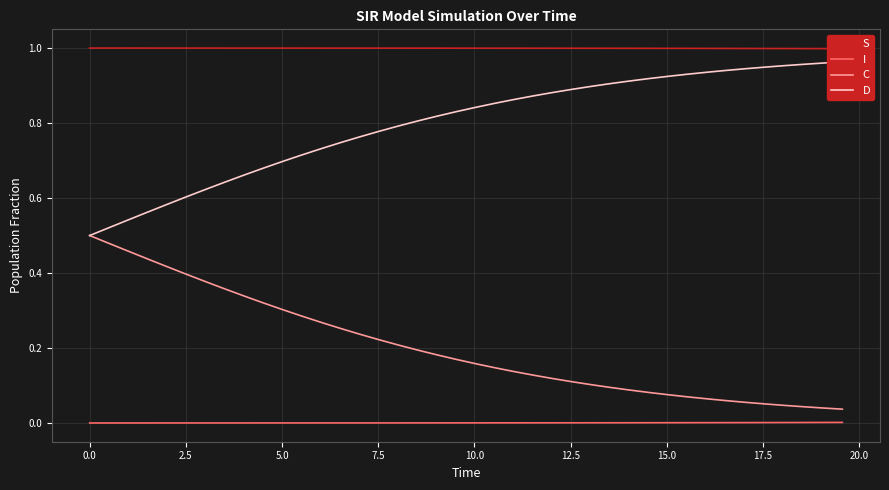

True or false: S and C intersect in this chart.

False